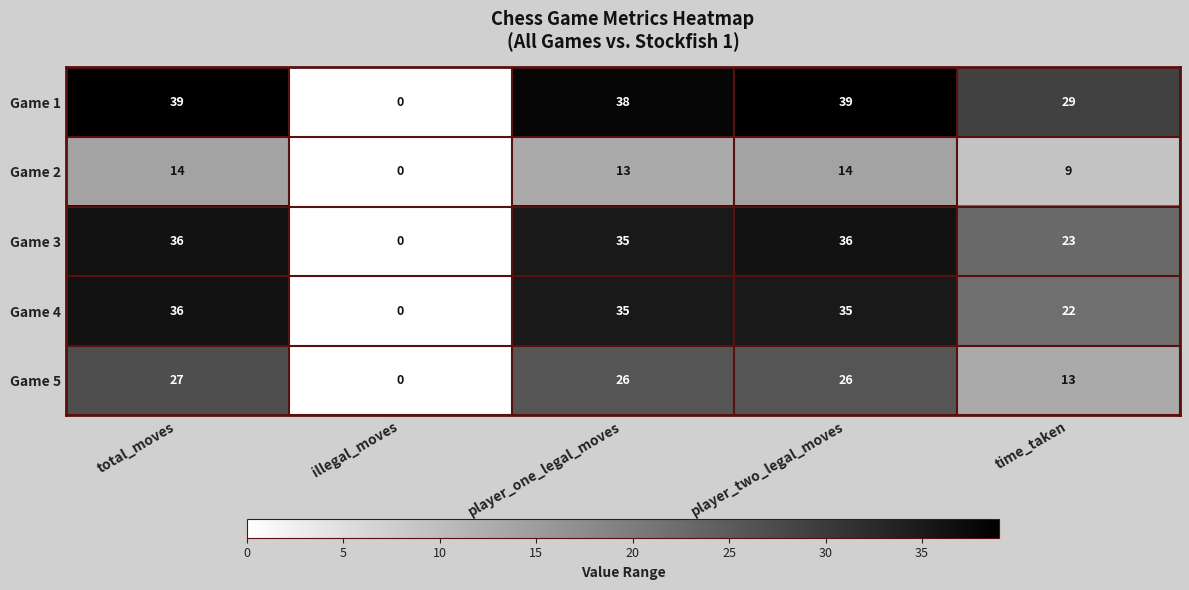

What is the difference between the second highest and second lowest values in the Game 1 series?

10